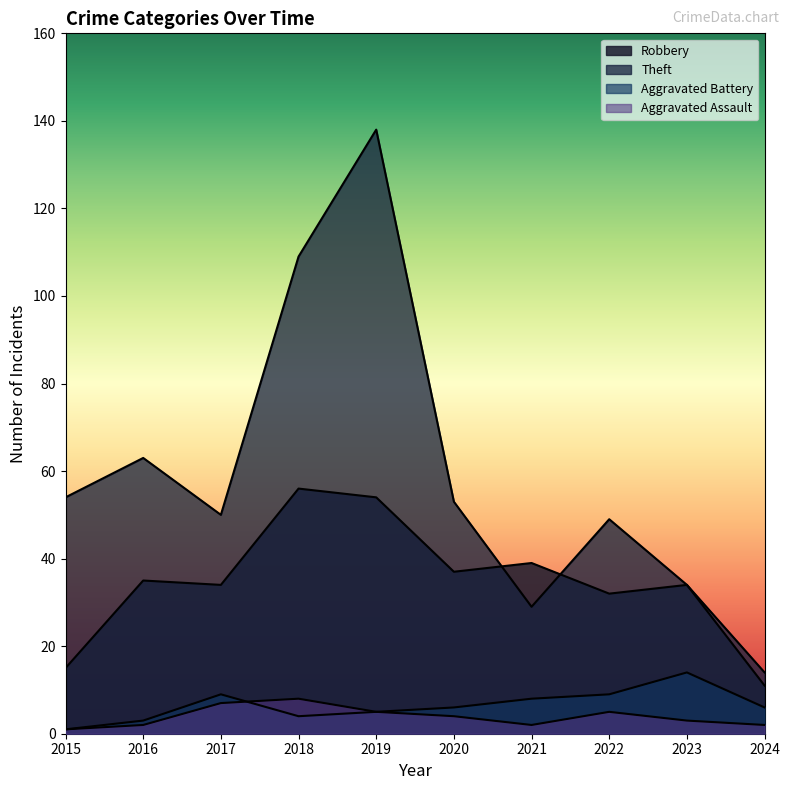

What is the sum of the Theft values at 2017 and 2024?

64